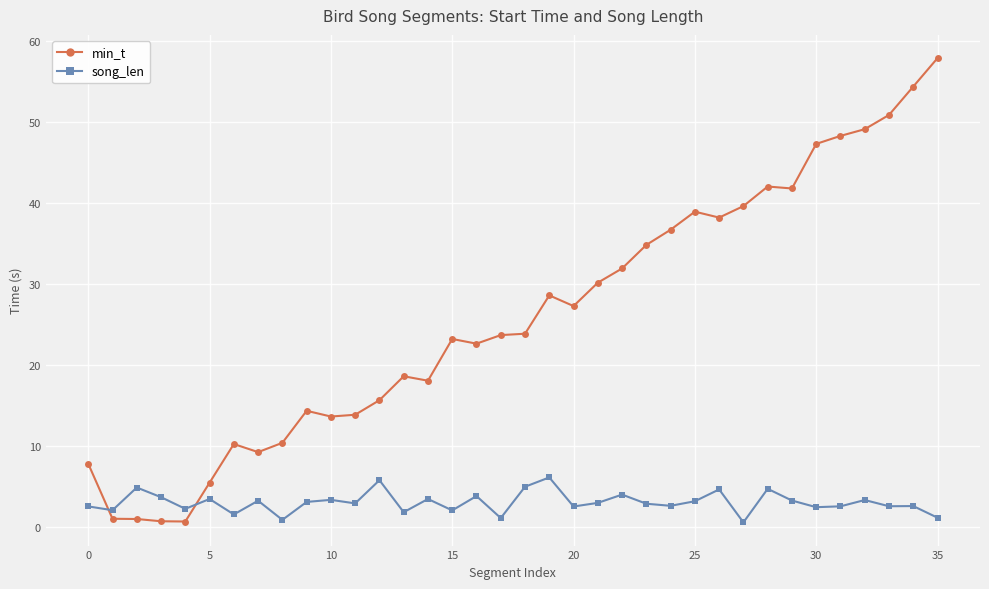

True or false: song_len and min_t cross at least once.

True